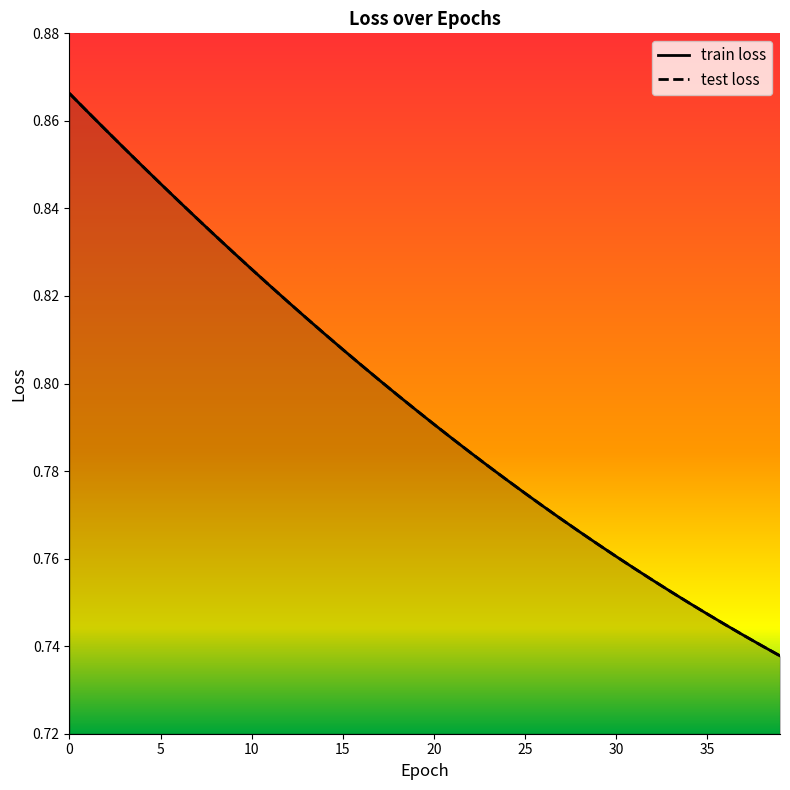

List the labels in order of train loss value, largest first.

0, 1, 2, 3, 4, 5, 6, 7, 8, 9, 10, 11, 12, 13, 14, 15, 16, 17, 18, 19, 20, 21, 22, 23, 24, 25, 26, 27, 28, 29, 30, 31, 32, 33, 34, 35, 36, 37, 38, 39